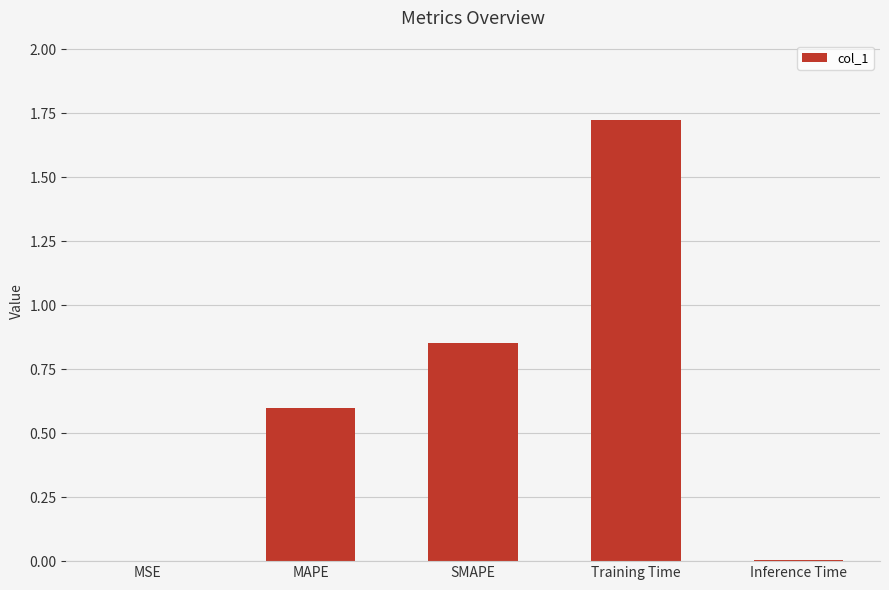

What is the change in value from SMAPE to Training Time?

+0.9